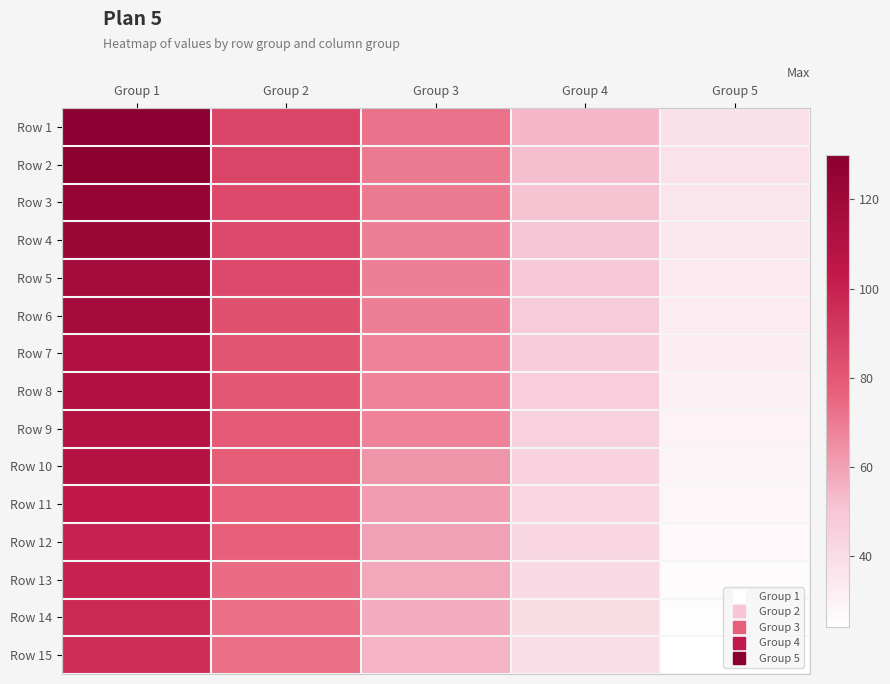

Count the number of categories in the chart.

5